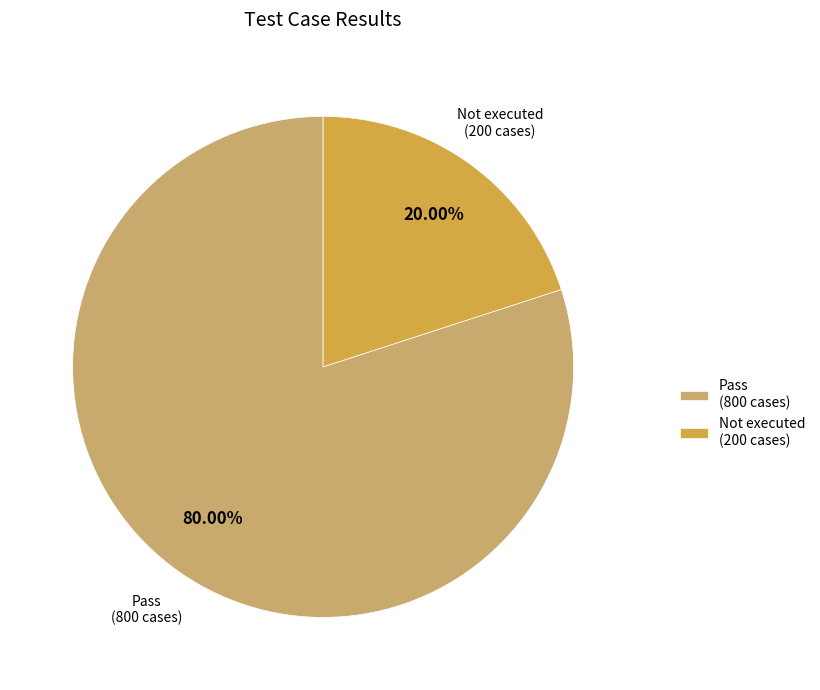

Do Pass (800 cases) and Not executed (200 cases) together represent more than half of the pie?

Yes